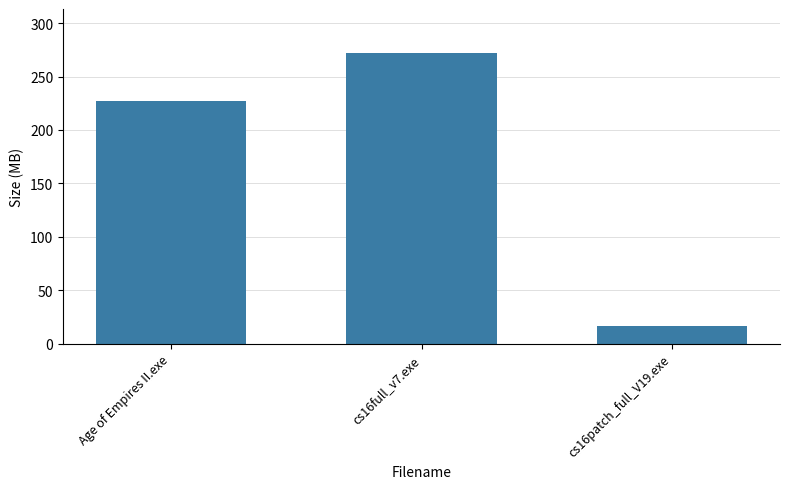

The value at cs16patch_full_V19.exe is 28.6. True or false?

False